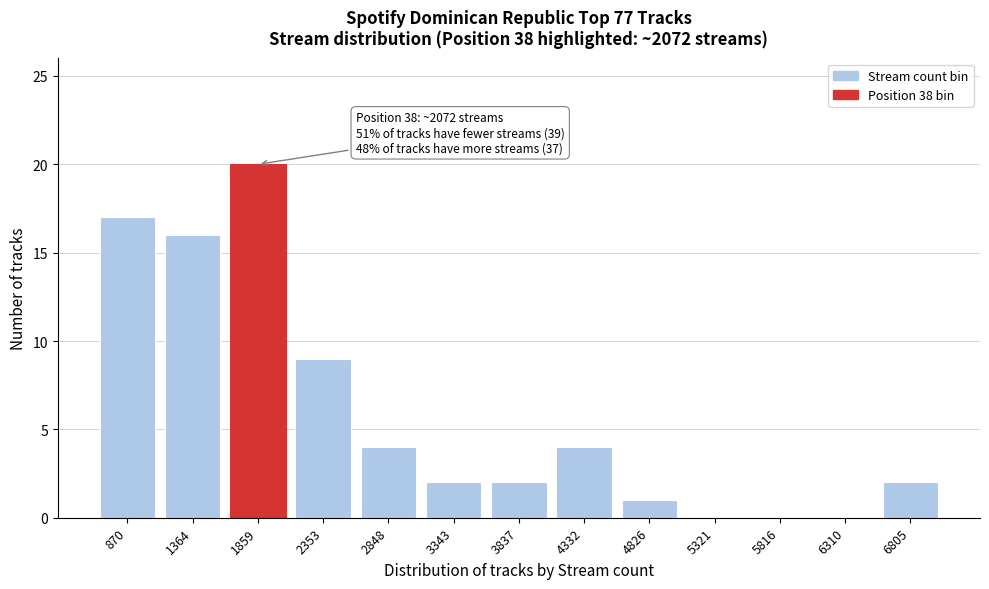

Reading left to right, list all the values displayed in this chart.

870=17	1364=16	1859=20	2353=9	2848=4	3343=2	3837=2	4332=4	4826=1	5321=0	5816=0	6310=0	6805=2